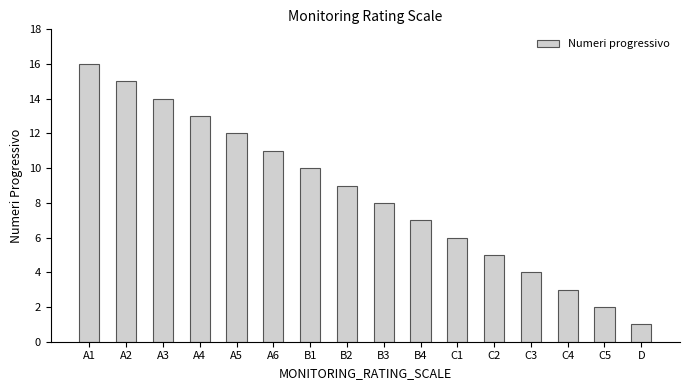

Reading left to right, transcribe all the data shown in this chart.

A1=16	A2=15	A3=14	A4=13	A5=12	A6=11	B1=10	B2=9	B3=8	B4=7	C1=6	C2=5	C3=4	C4=3	C5=2	D=1